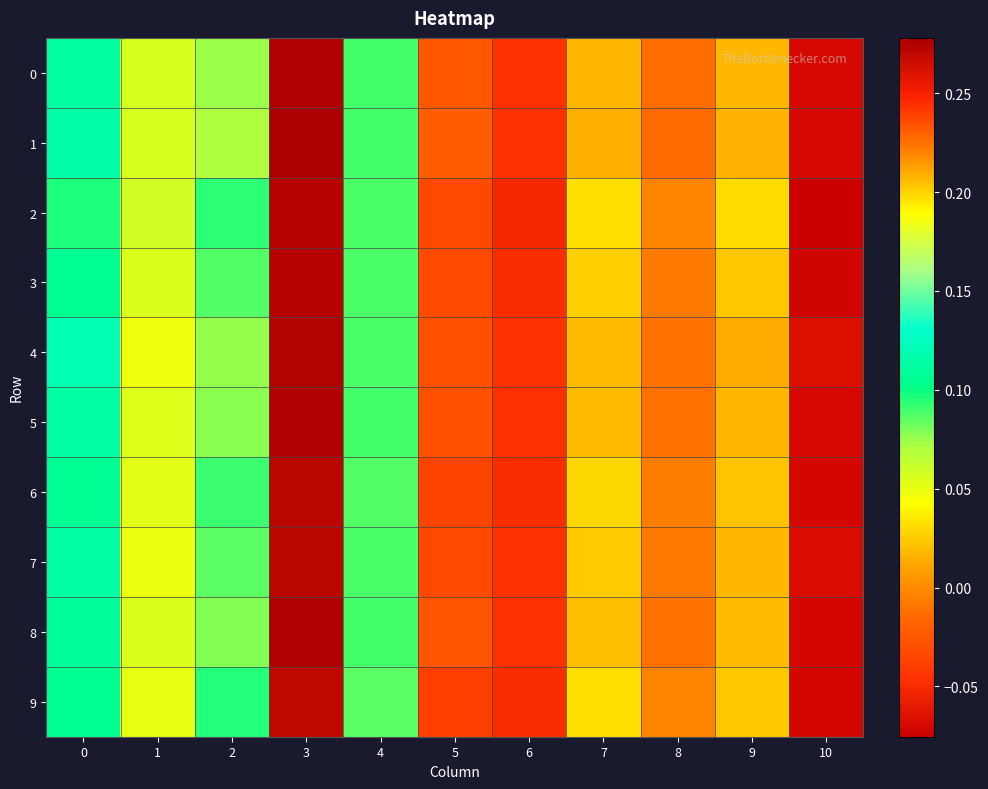

At which category is the sum across all series the highest?

3